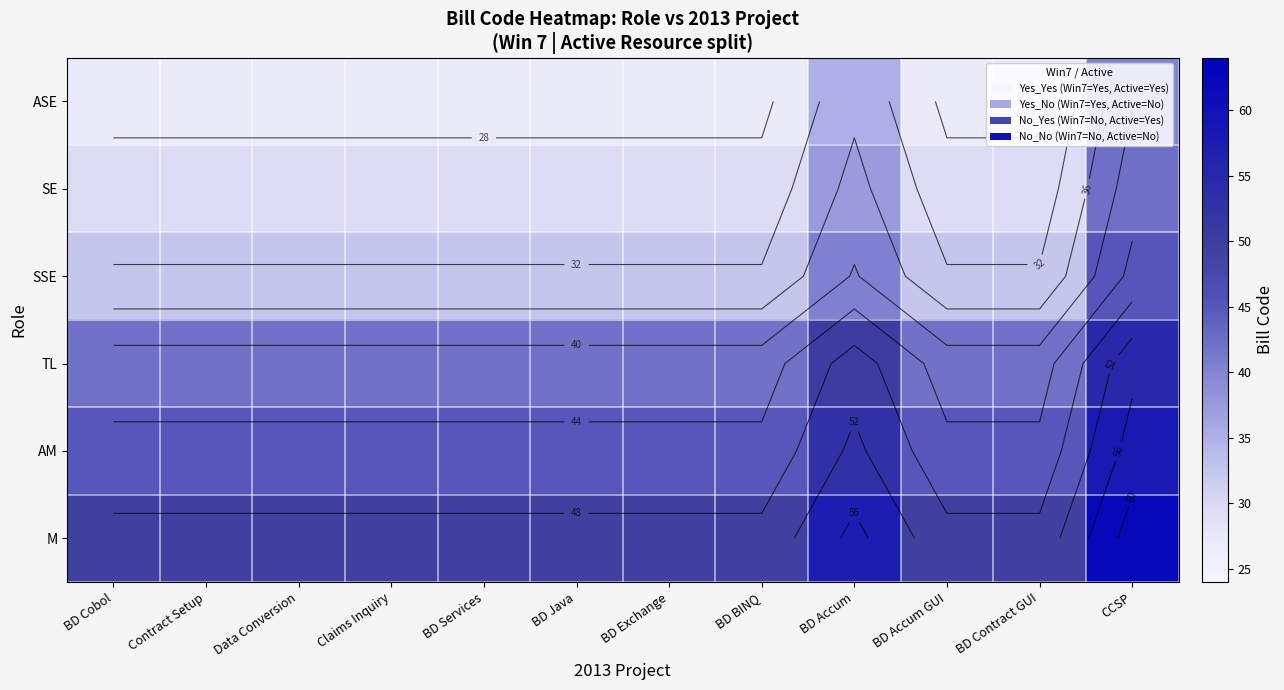

The AM series shows 62.6 at Claims Inquiry. True or false?

False